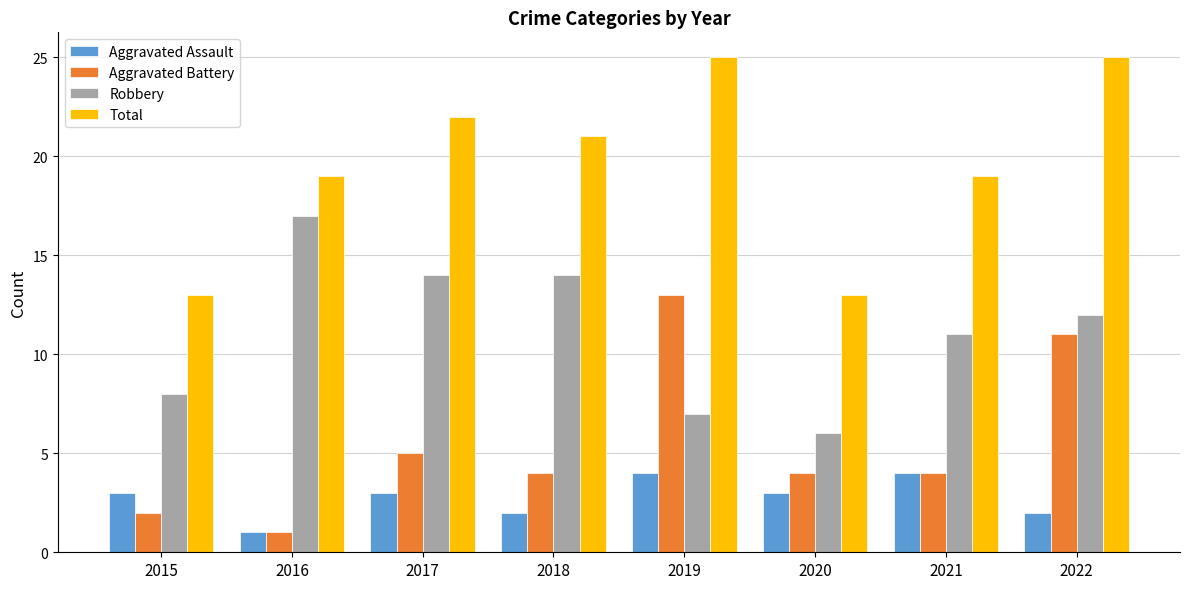

Does the chart contain stacked bars?

No